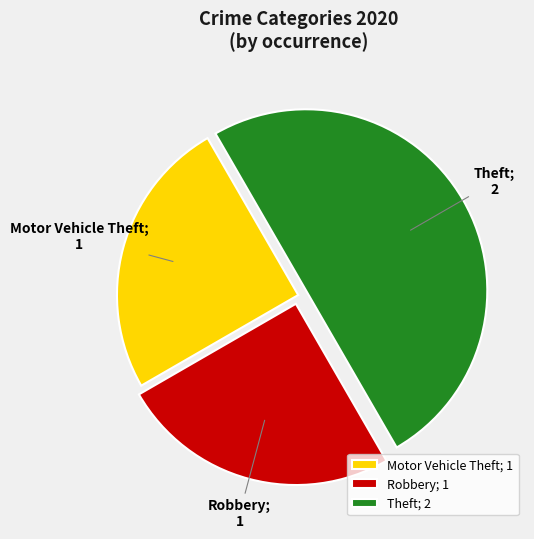

Approximately how many times larger is the value at Theft; 2 compared to Robbery; 1?

2.0